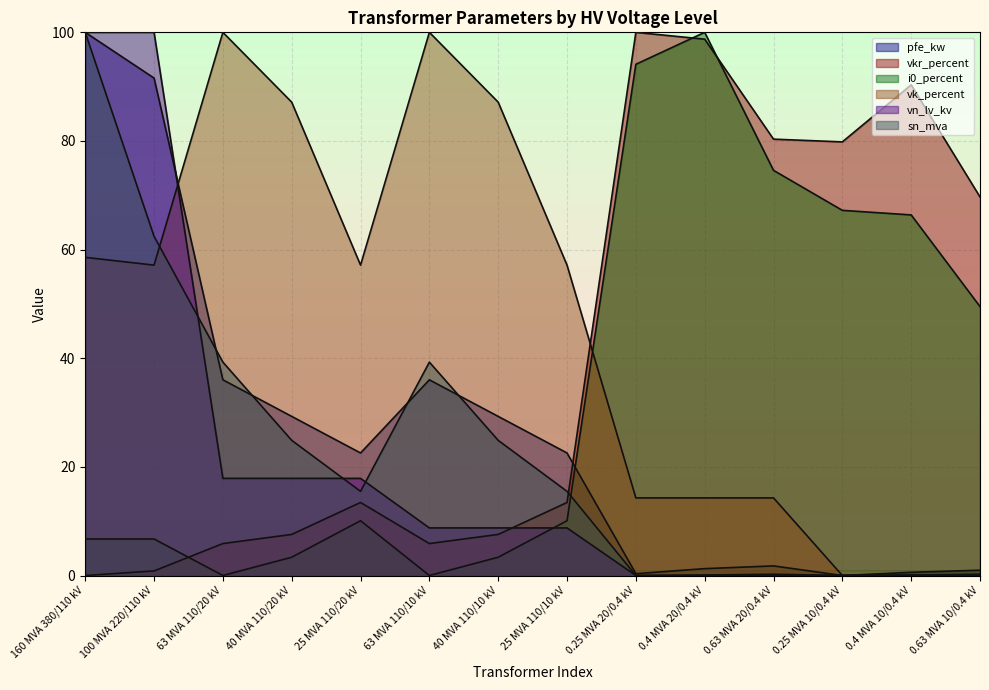

Where do vkr_percent and vk_percent first cross each other?

25 MVA 110/10 kV and 0.25 MVA 20/0.4 kV